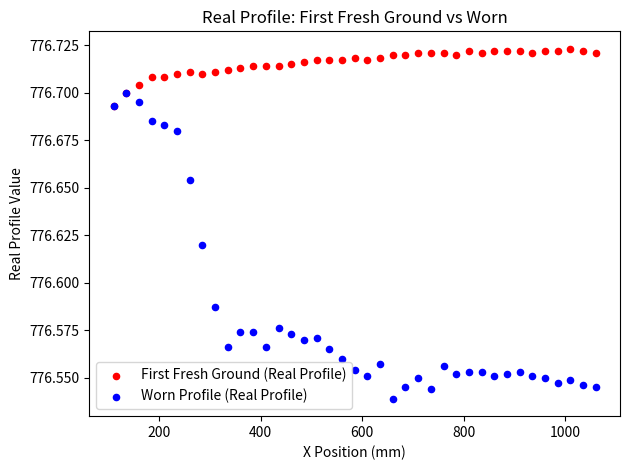

What are all the series names shown in the legend?

First Fresh Ground (Real Profile), Worn Profile (Real Profile)